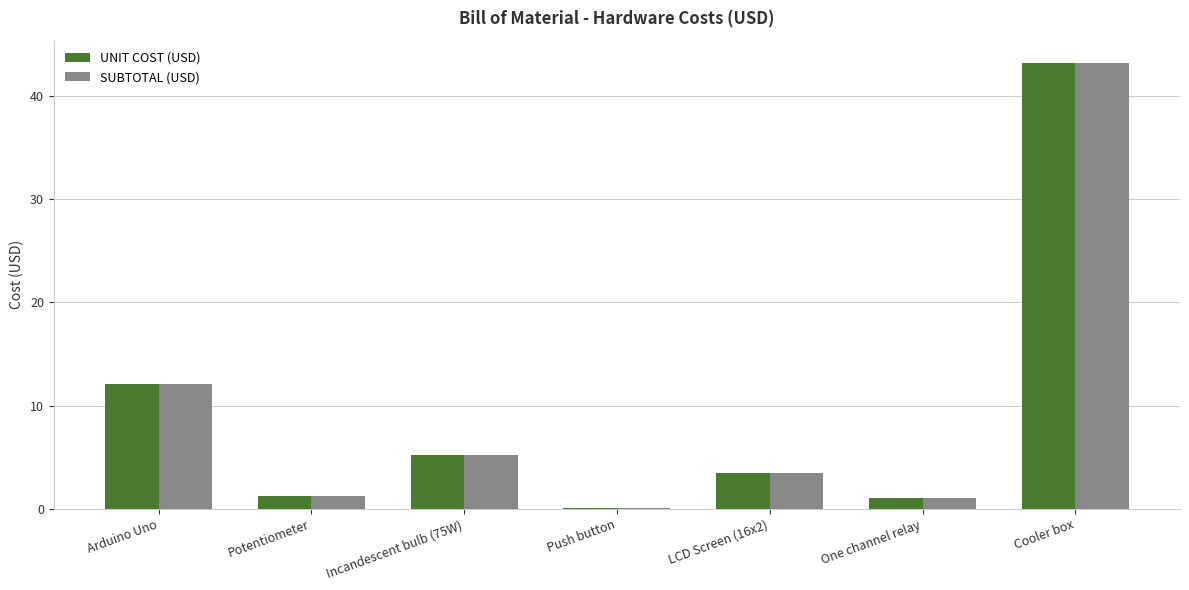

At which category is the sum across all series the highest?

Cooler box